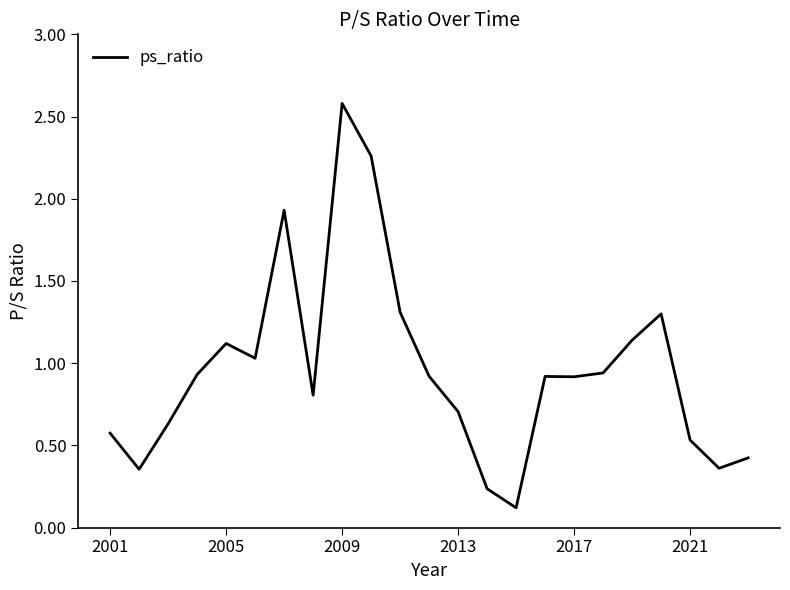

What is the difference between the maximum and minimum values?

2.5